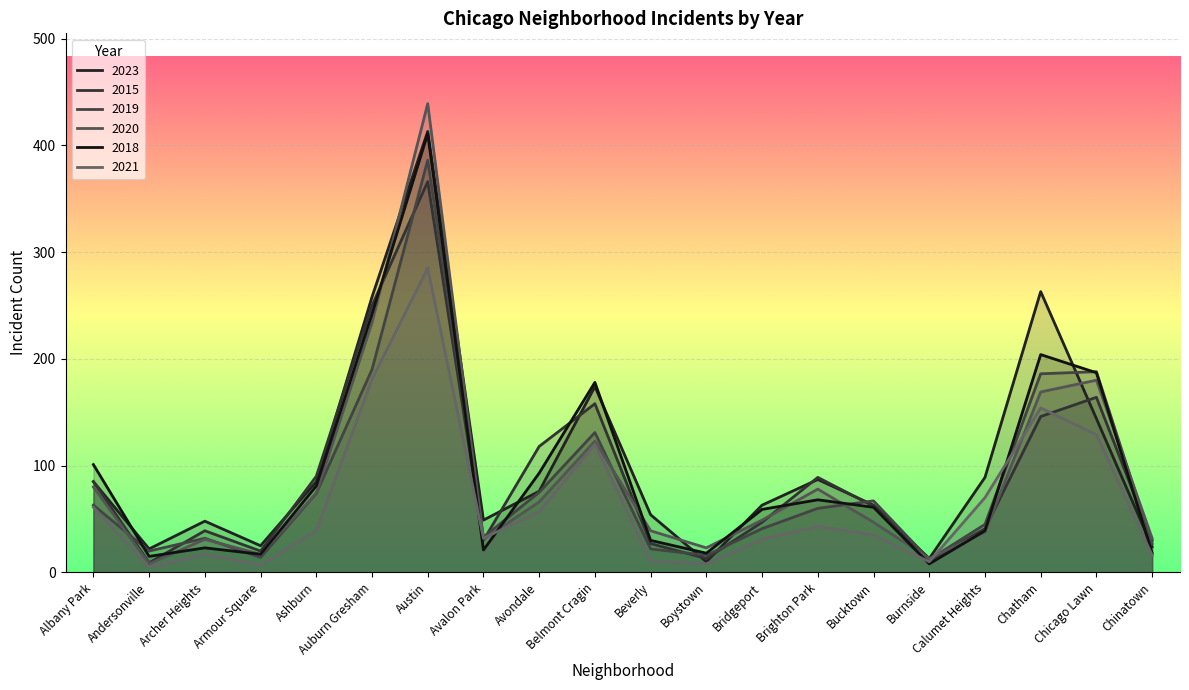

How many data points in 2021 are above 39?

9